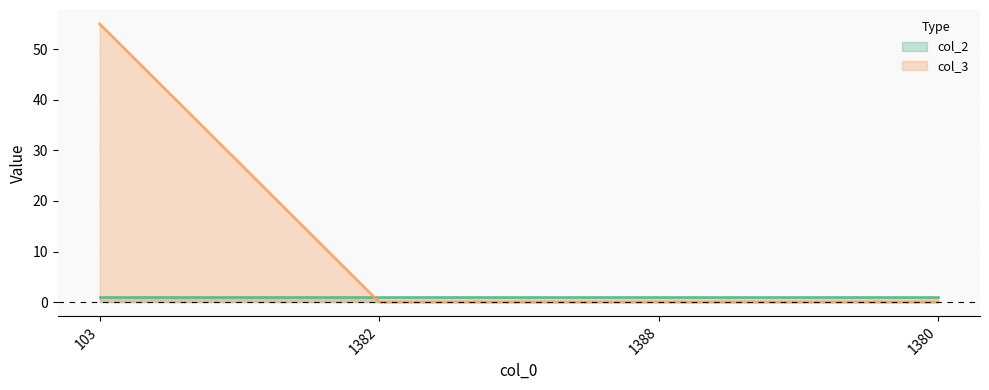

What is the label of the 3rd point from the left?

1388